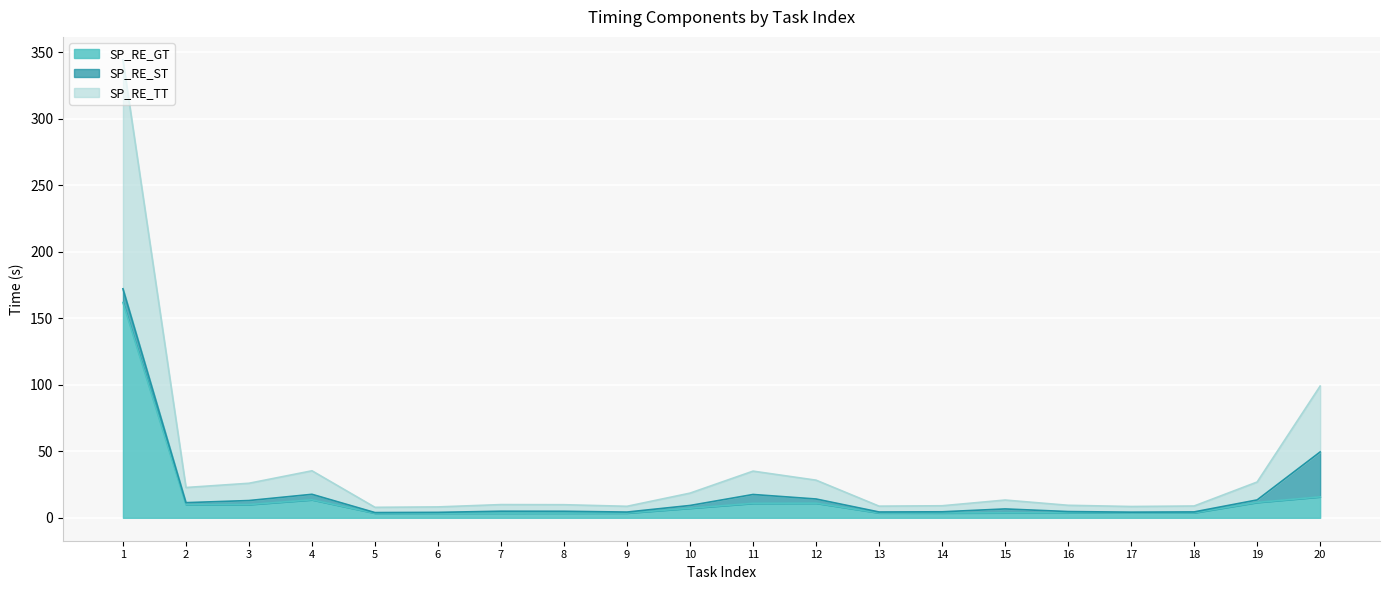

What are all the series names shown in the legend?

SP_RE_GT, SP_RE_ST, SP_RE_TT